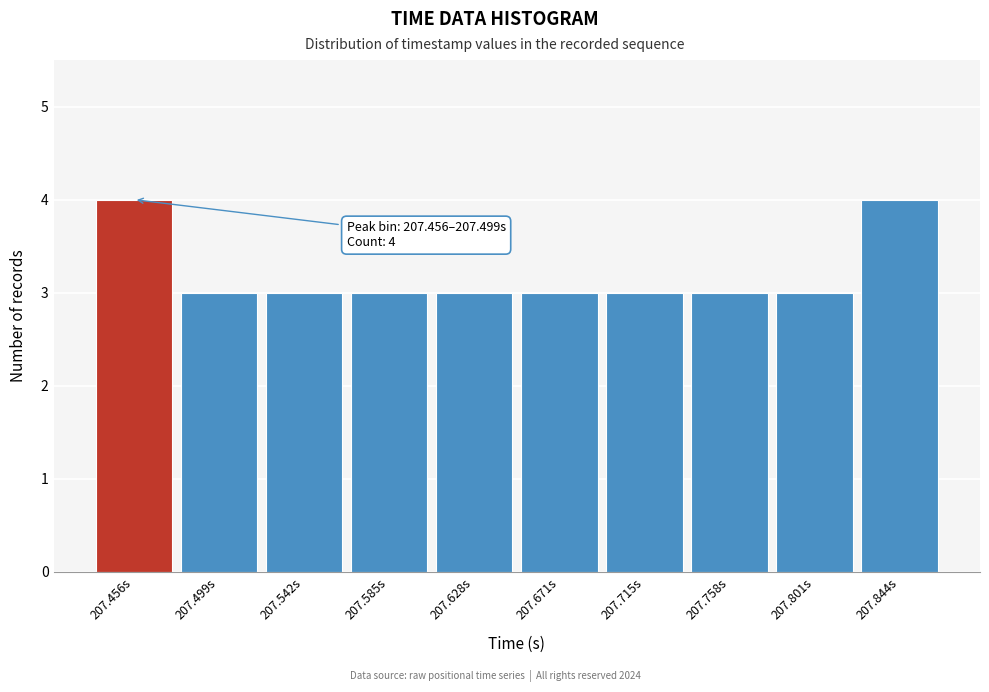

Reading right to left, what are all the values shown in this chart?

4	3	3	3	3	3	3	3	3	4